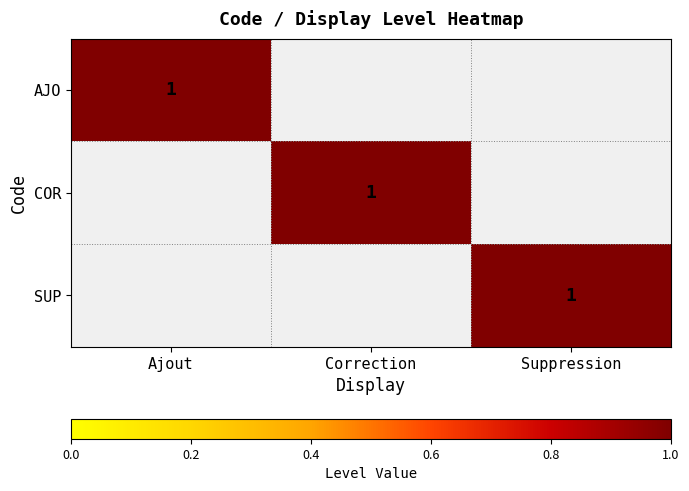

True or false: SUP has a value of 2 at Suppression.

False